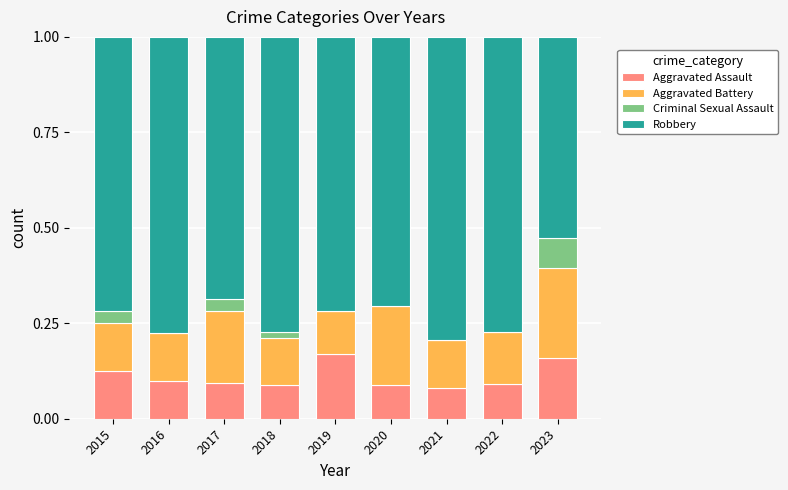

Does the chart contain stacked bars?

Yes